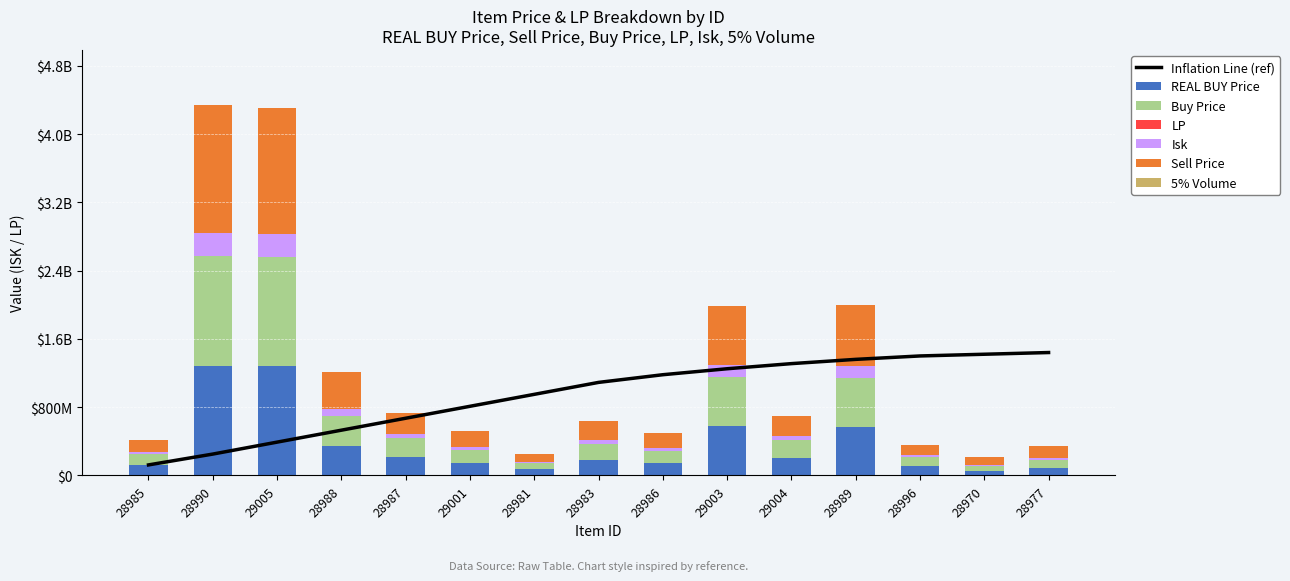

What is the difference between the second highest and minimum values in the 5% Volume series?

1